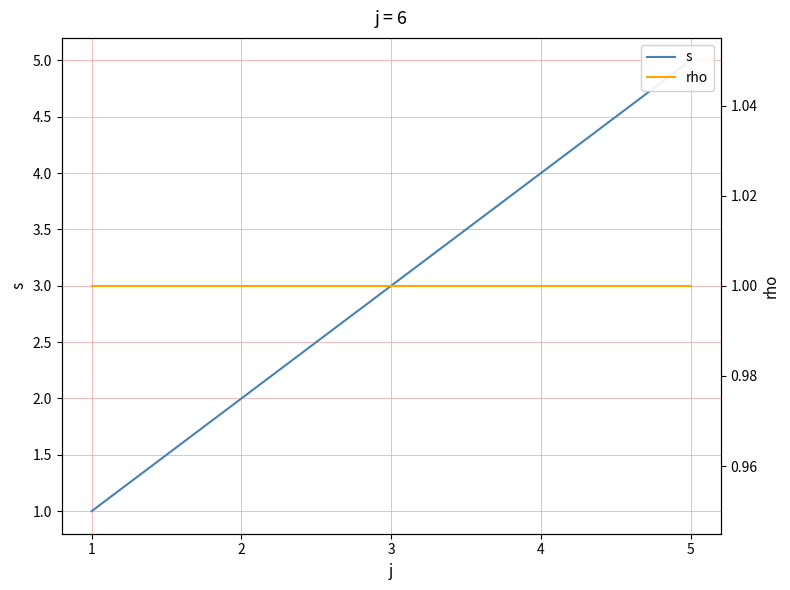

How many values in the s series exceed 3?

2